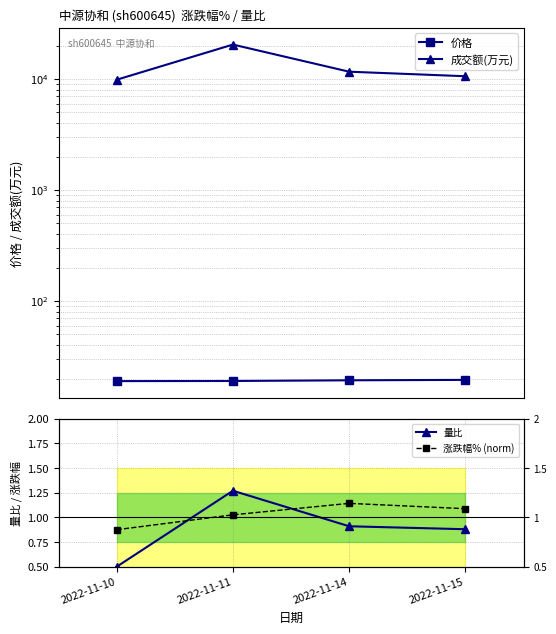

Count the 量比 values in the range 0 to 1.

3